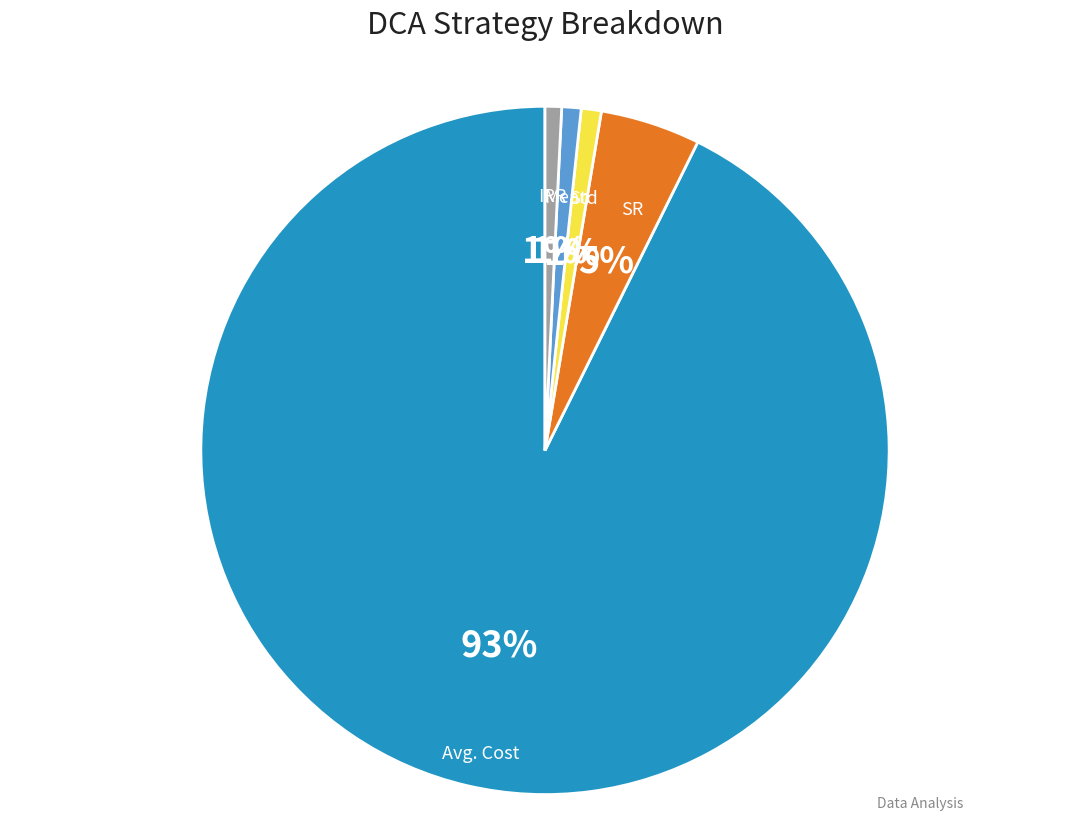

What is the largest slice in the pie chart?

Avg. Cost